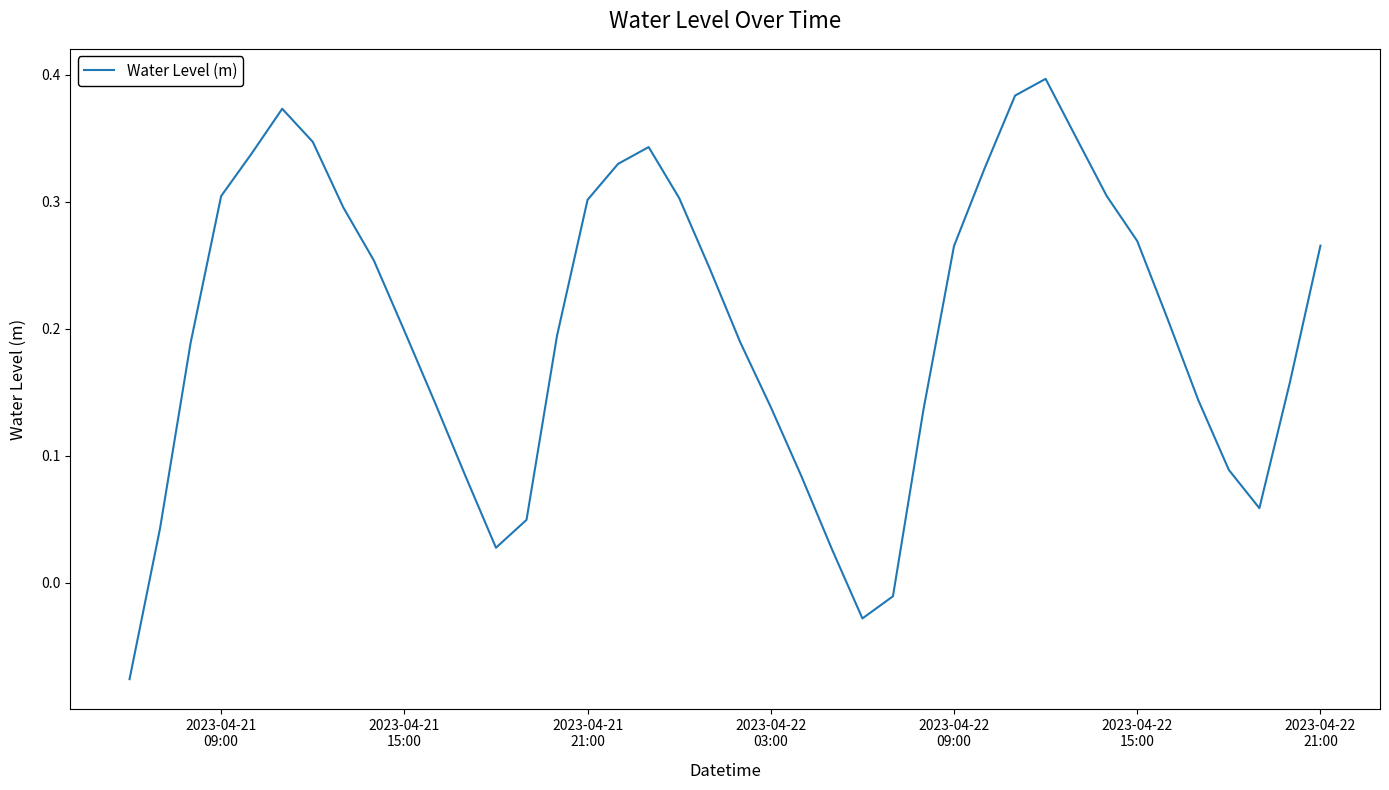

Does the chart have visible grid lines?

No